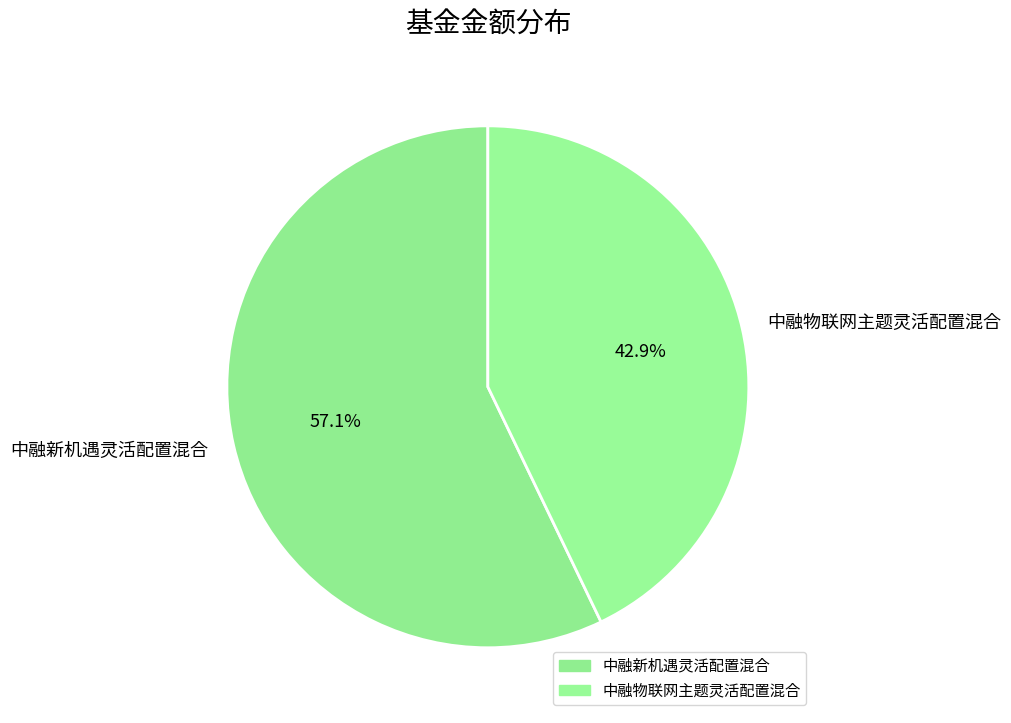

Is there a majority slice in this chart?

Yes